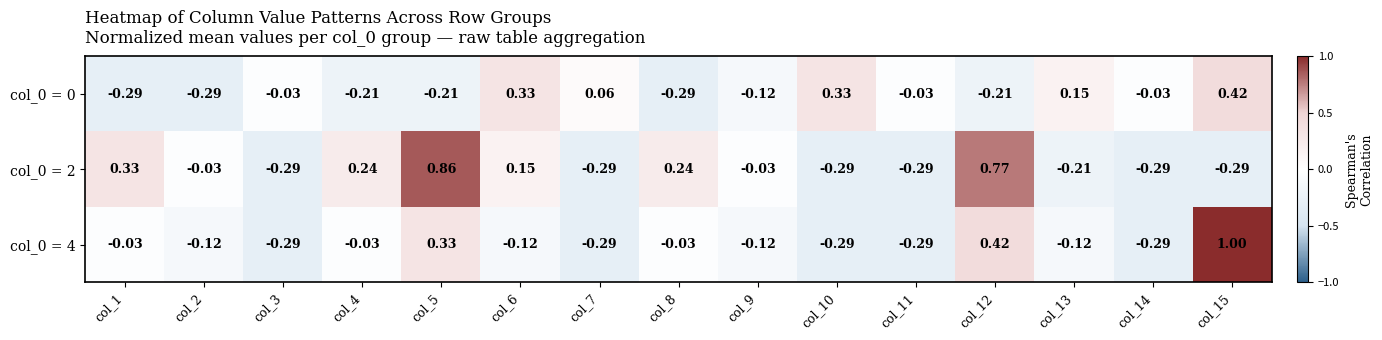

How many values in col_0 = 4 are above zero?

3